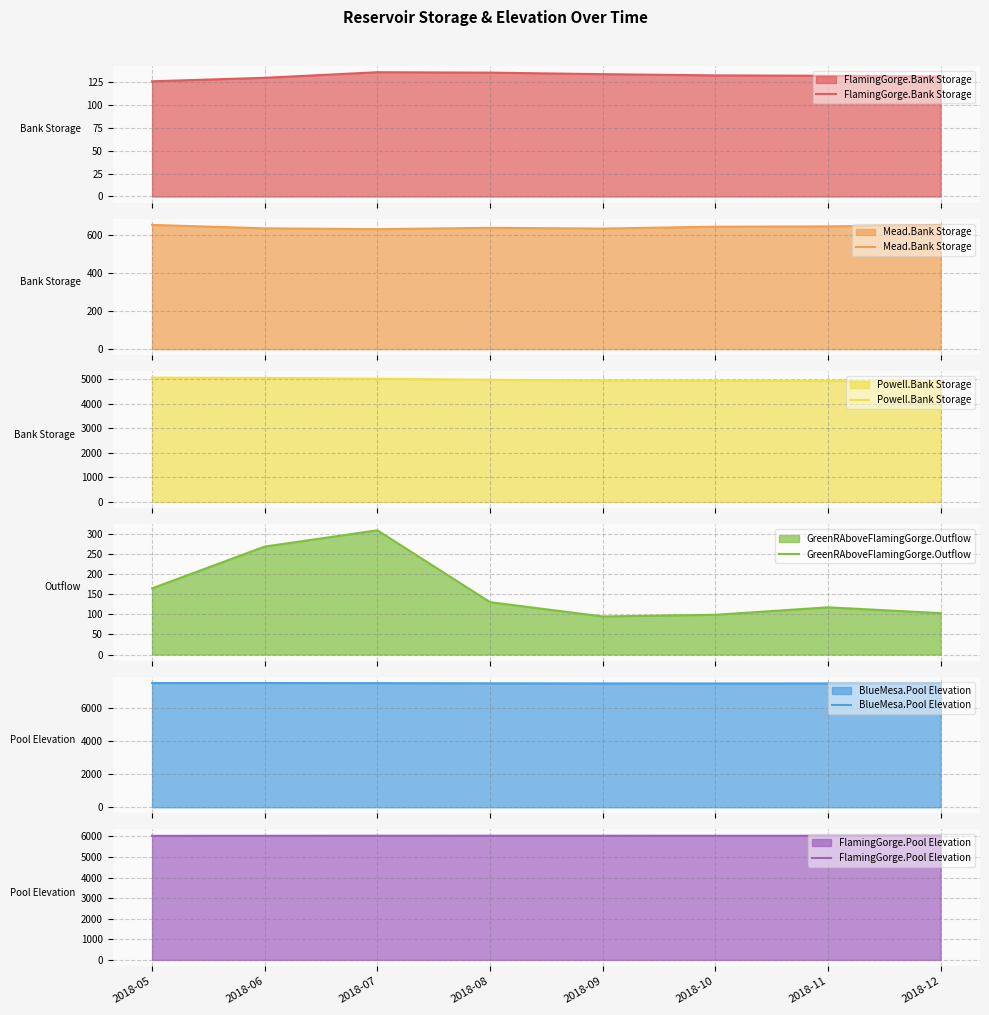

True or false: BlueMesa.Pool Elevation and FlamingGorge.Bank Storage intersect in this chart.

False